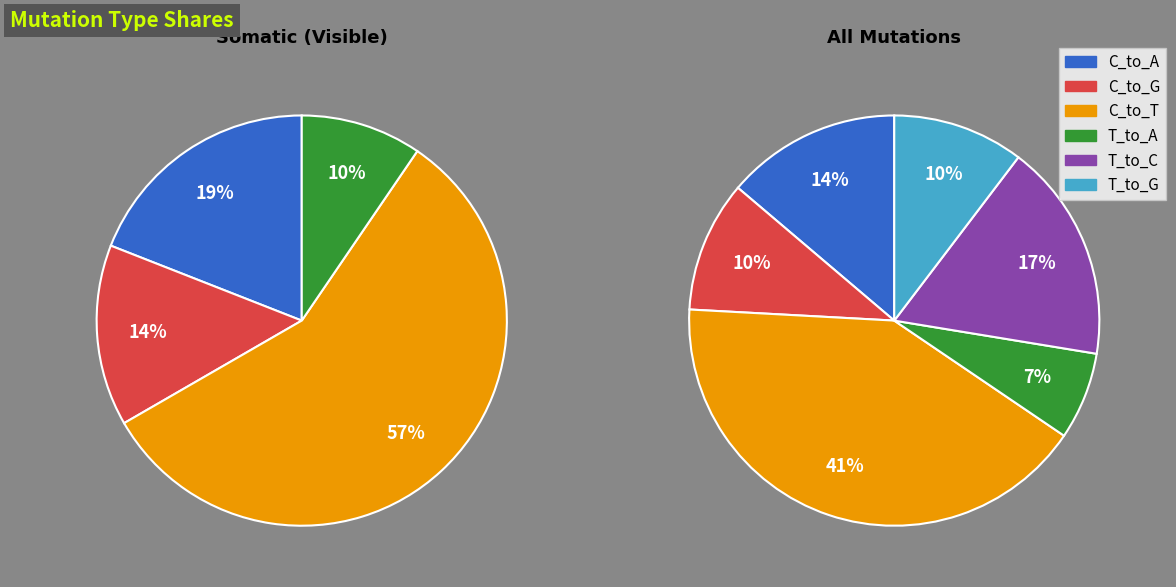

Does any single category account for the majority?

Yes